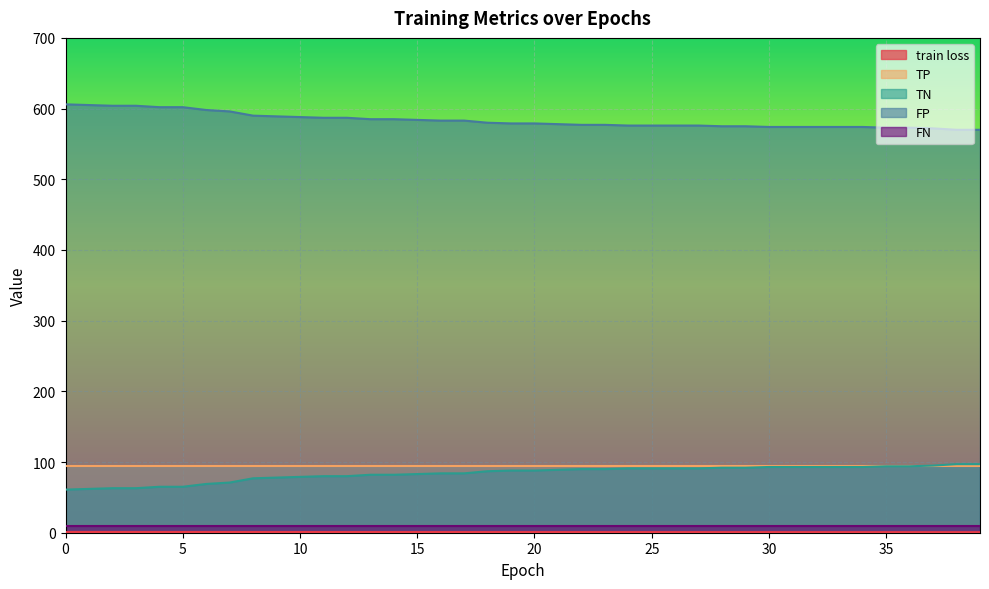

Count the number of categories in the chart.

40